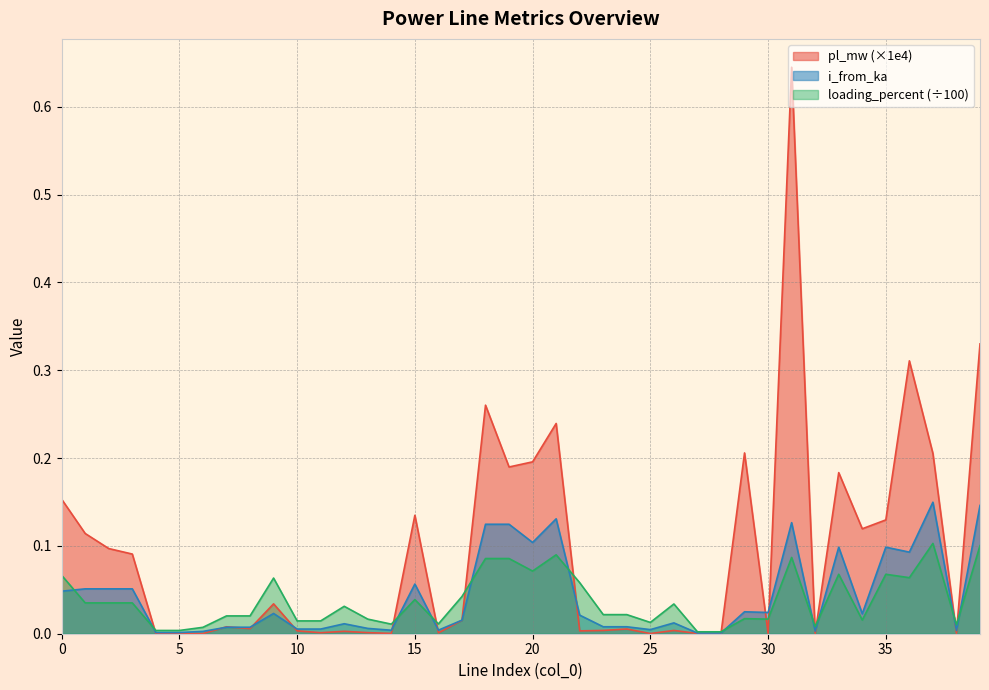

Which series has the largest total across all categories?

pl_mw (×1e4)